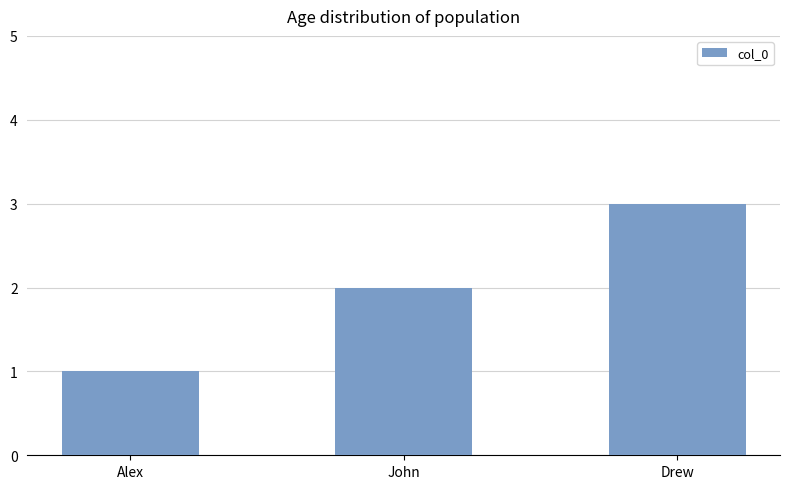

Reading left to right, transcribe all the data shown in this chart.

Alex=1	John=2	Drew=3